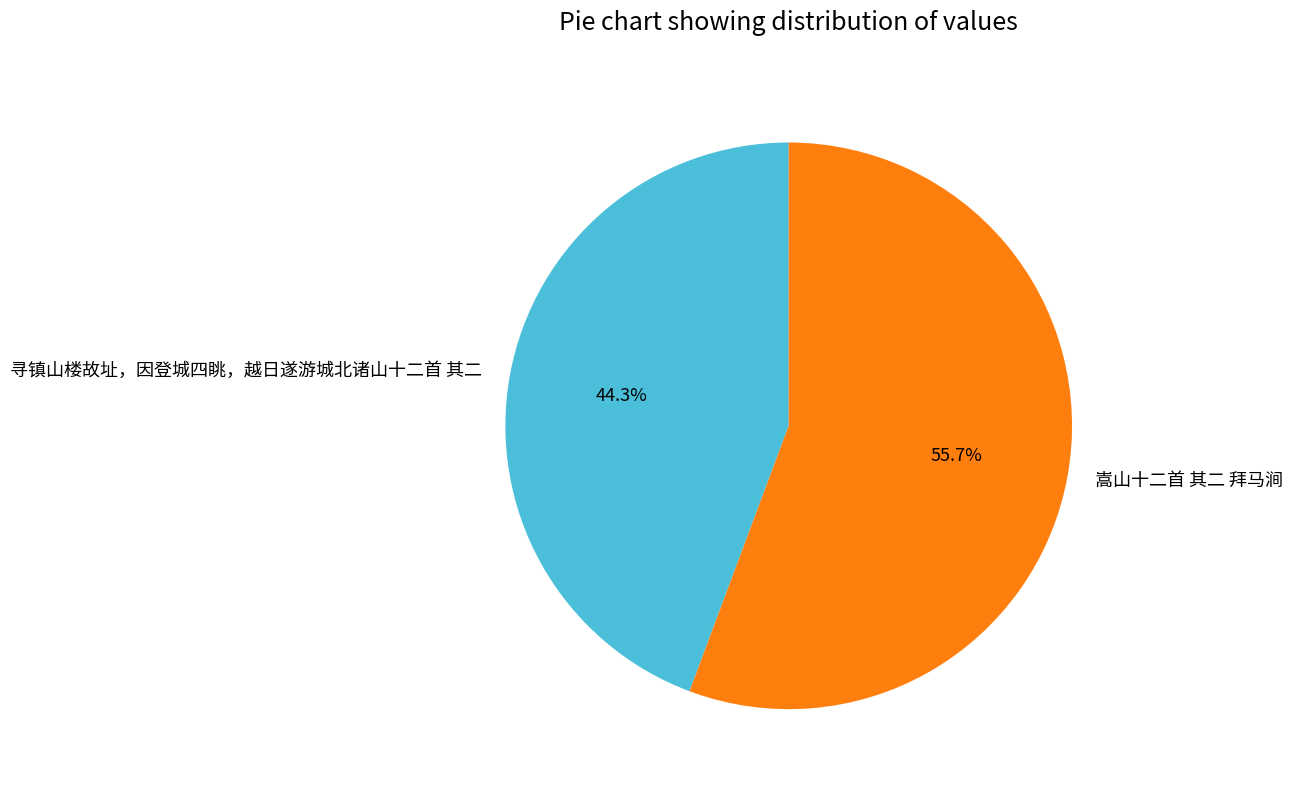

Rank the categories by value from lowest to highest.

寻镇山楼故址，因登城四眺，越日遂游城北诸山十二首 其二, 嵩山十二首 其二 拜马涧